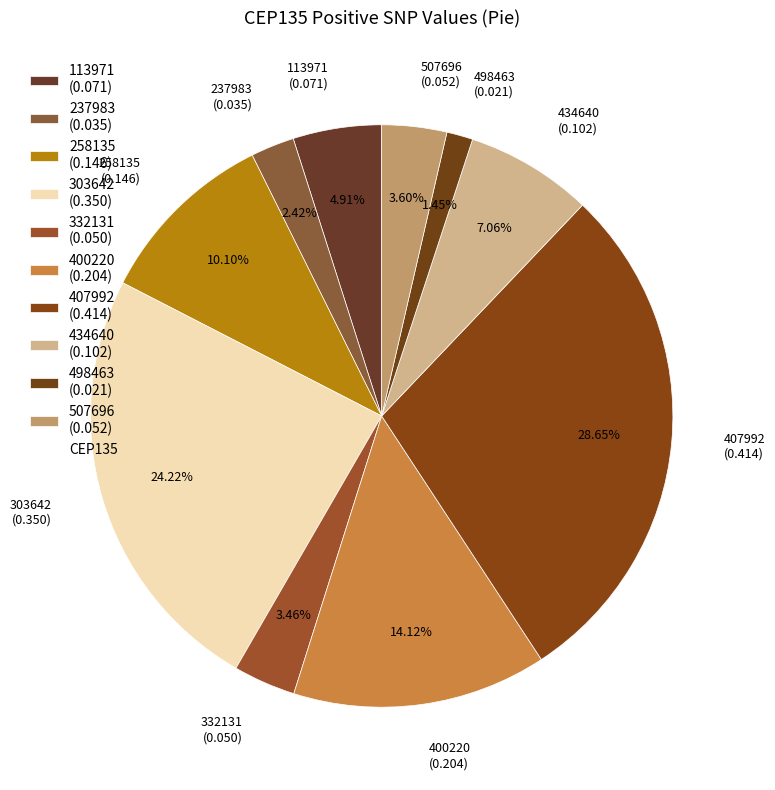

To the nearest percent, what is the average slice percentage?

10%